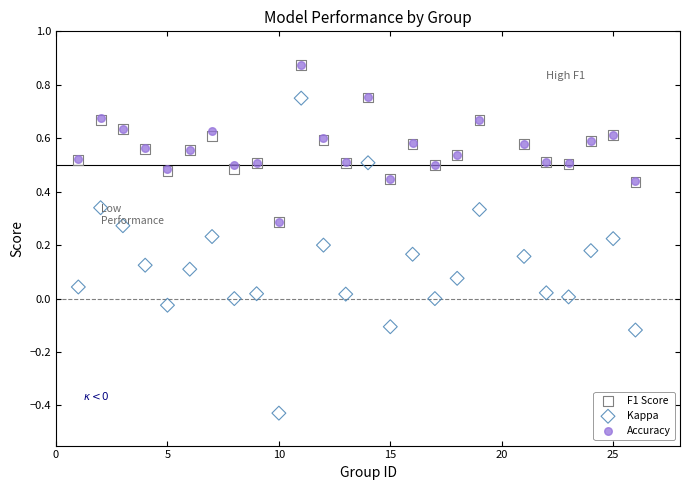

What are all the series names shown in the legend?

F1 Score, Kappa, Accuracy